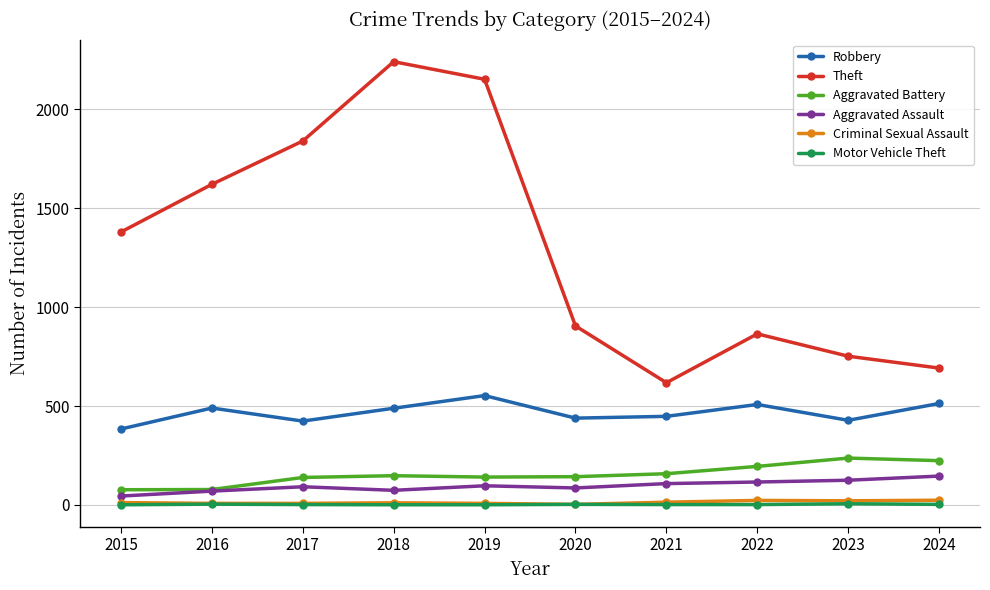

What is the value of the Robbery point at the 4th from the left?

489